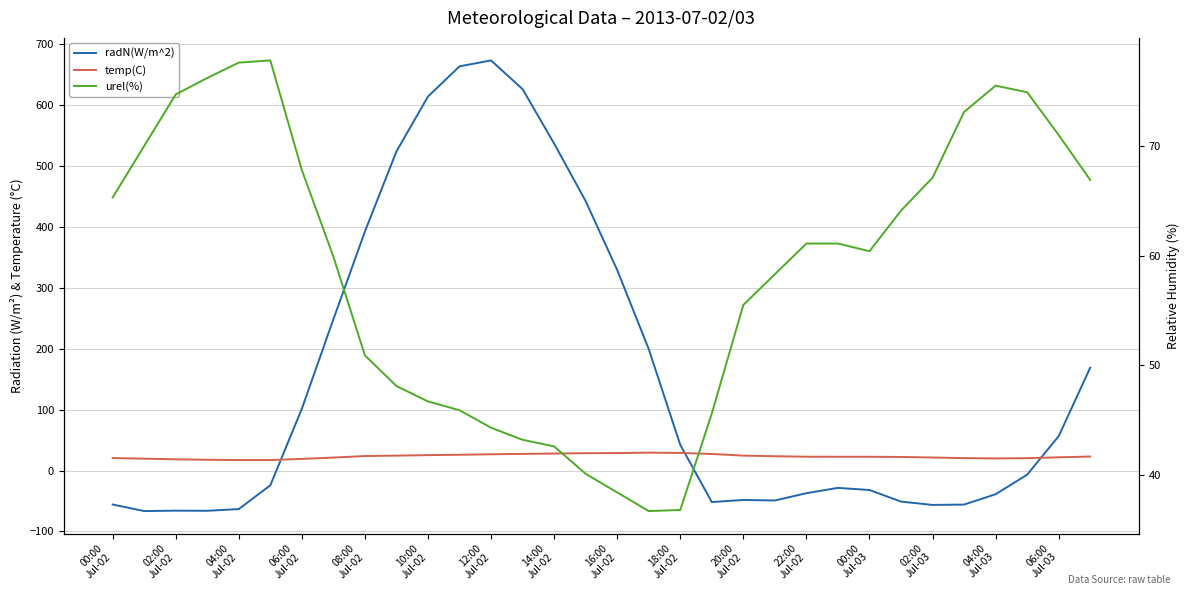

Reading left to right, extract all data points from this chart.

radN(W/m^2): -55.7	-66.5	-65.8	-66.0	-63.2	-24.2	101.6	248.6	392.6	524.3	614.4	664.0	673.7	626.5	537.2	442.6	329.5	199.6	42.3	-51.7	-48.2	-49.1	-37.1	-28.4	-31.9	-50.9	-56.4	-55.8	-38.8	-6.7	56.5	169.0
temp(C): 20.6	19.6	18.5	17.8	17.3	17.3	19.2	21.4	23.9	24.6	25.4	26.0	26.8	27.4	28.0	28.6	28.8	29.5	29.0	27.3	24.6	23.6	22.8	22.7	22.7	22.4	21.5	20.5	20.0	20.4	21.8	23.1
urel(%): 65.3	70.0	74.7	76.2	77.6	77.8	67.8	59.9	50.9	48.1	46.7	45.9	44.3	43.2	42.6	40.1	38.4	36.7	36.8	45.6	55.5	58.3	61.1	61.1	60.4	64.1	67.1	73.1	75.5	74.9	71.0	66.9